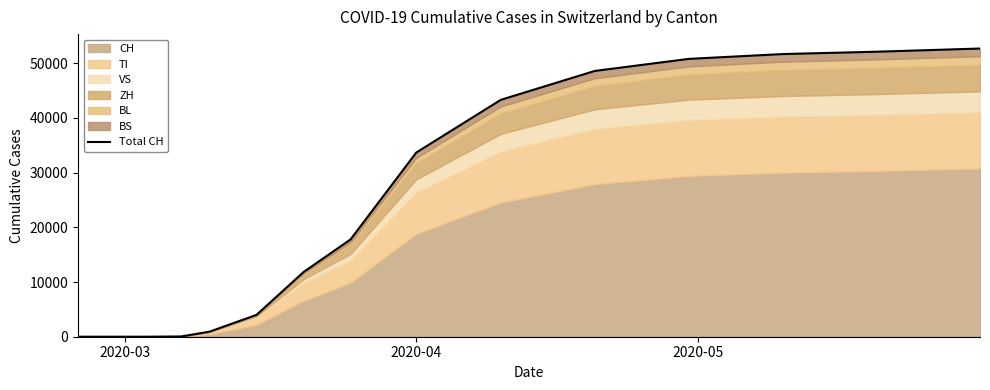

What position from the left is 2020-04?

2